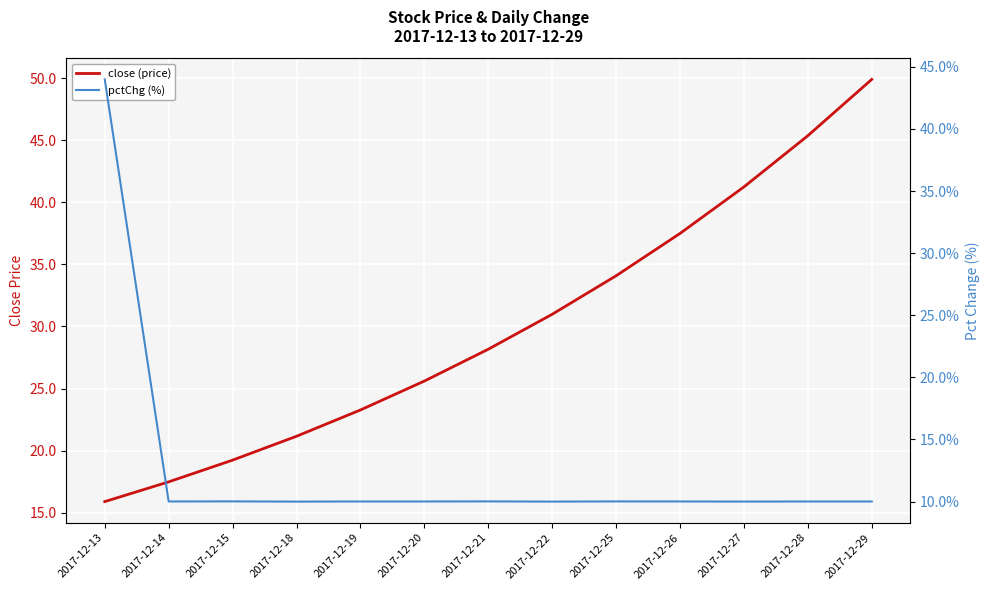

What is the value of the close (price) point at the 13th from the left?

49.9